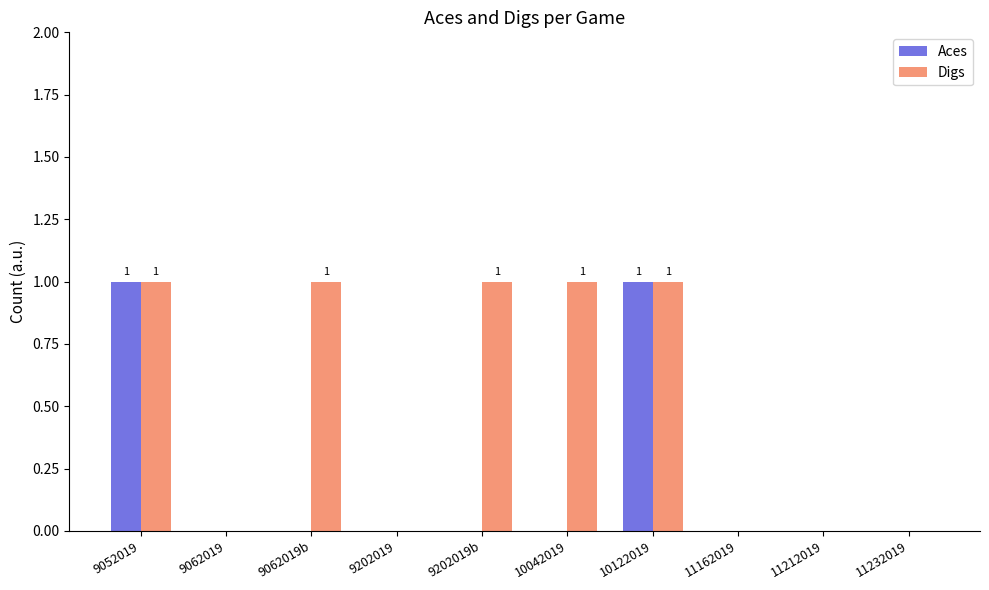

Reading right to left, what are all the values shown in this chart?

Aces: 11232019=0	11212019=0	11162019=0	10122019=1	10042019=0	9202019b=0	9202019=0	9062019b=0	9062019=0	9052019=1
Digs: 11232019=0	11212019=0	11162019=0	10122019=1	10042019=1	9202019b=1	9202019=0	9062019b=1	9062019=0	9052019=1